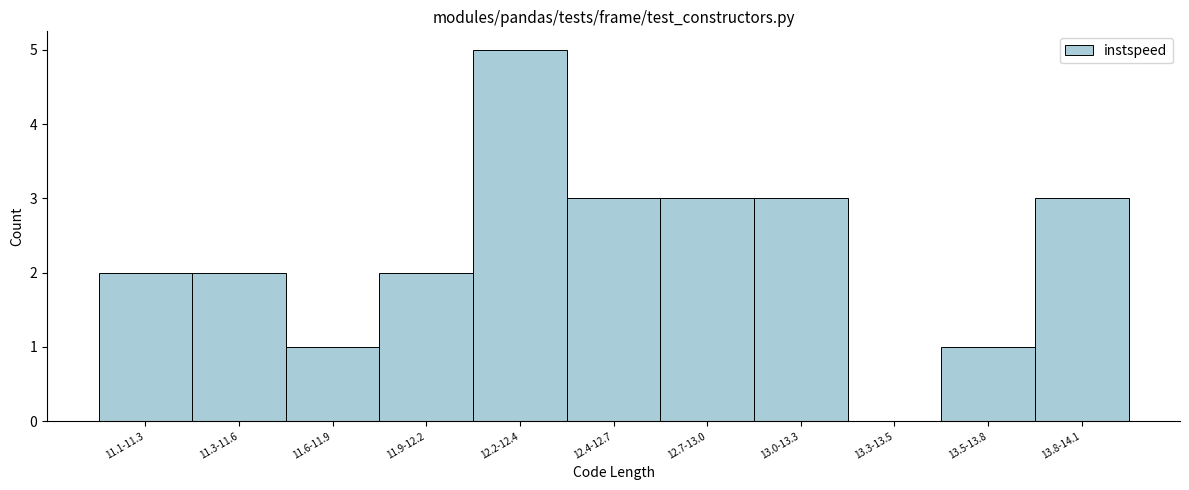

Reading left to right, list all the values displayed in this chart.

11.1-11.3=2	11.3-11.6=2	11.6-11.9=1	11.9-12.2=2	12.2-12.4=5	12.4-12.7=3	12.7-13.0=3	13.0-13.3=3	13.3-13.5=0	13.5-13.8=1	13.8-14.1=3